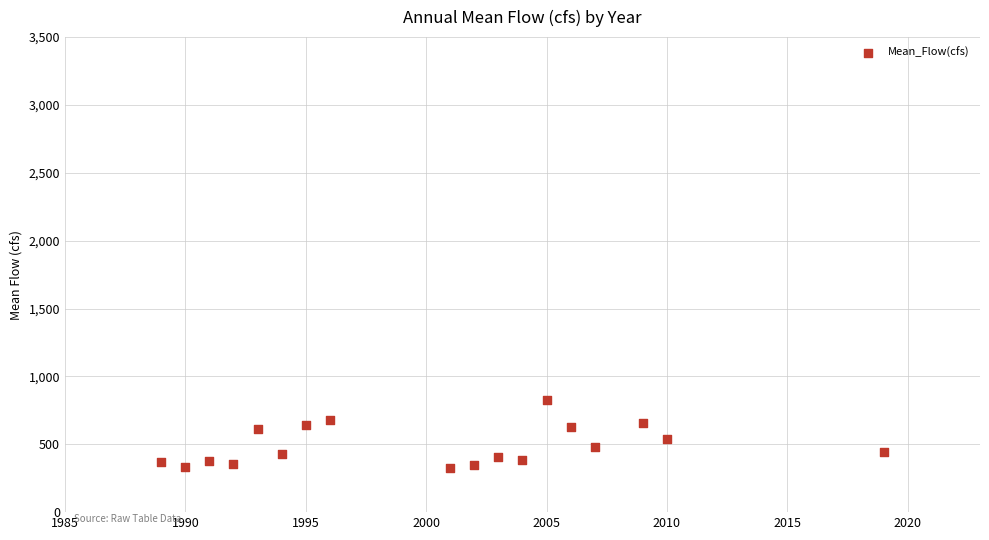

What is the range of Y values (max minus min)?

499.5